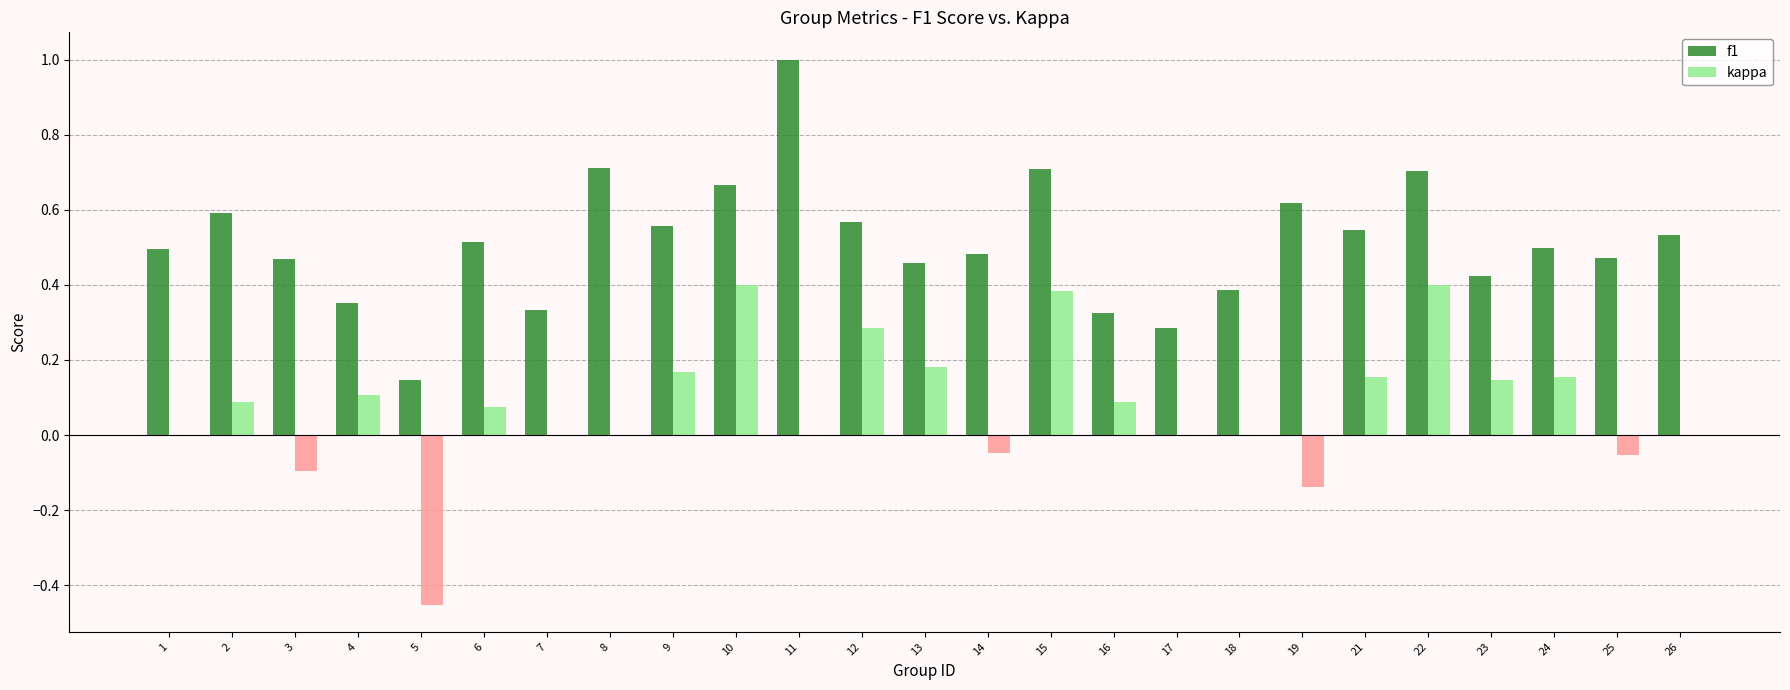

Which category has the highest value across all series?

11